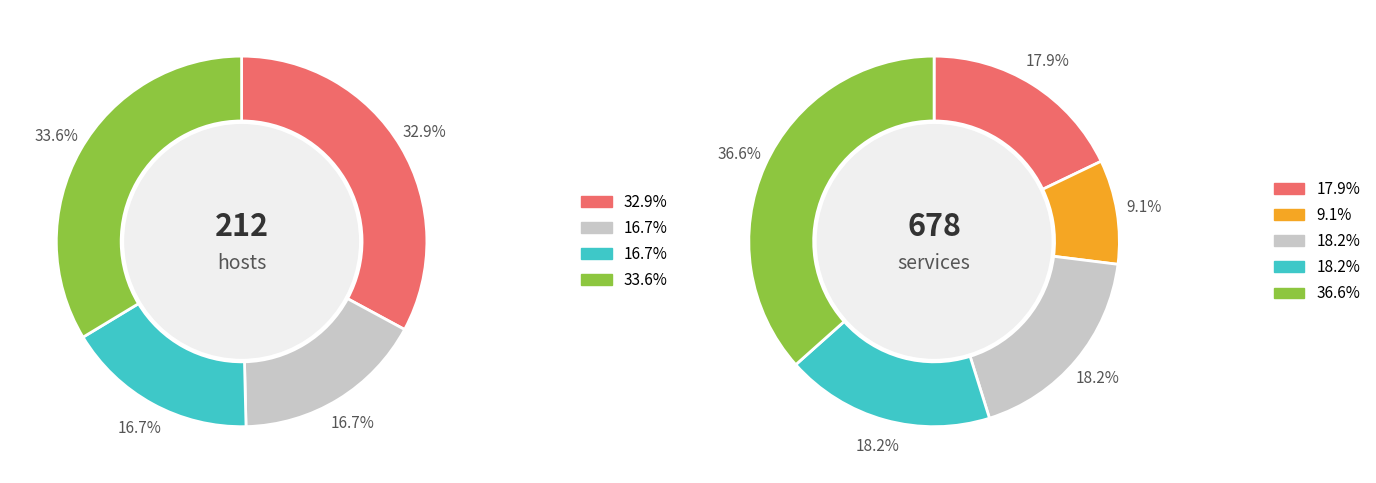

Is 10.2 the majority of the pie?

No